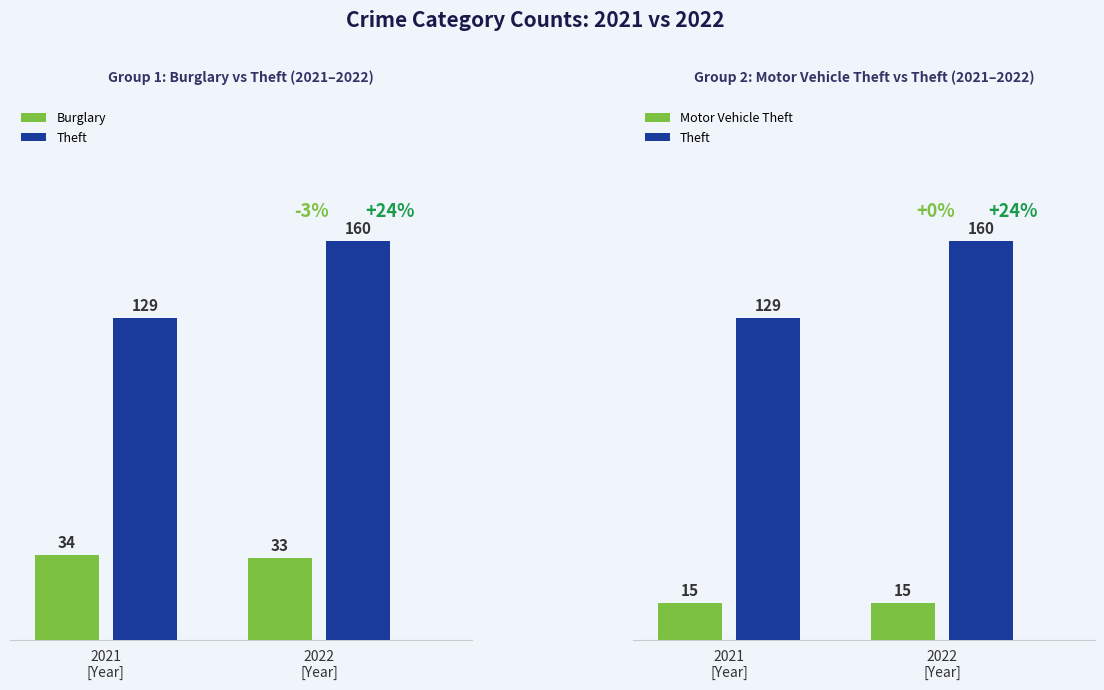

Which series has the largest total across all categories?

Theft